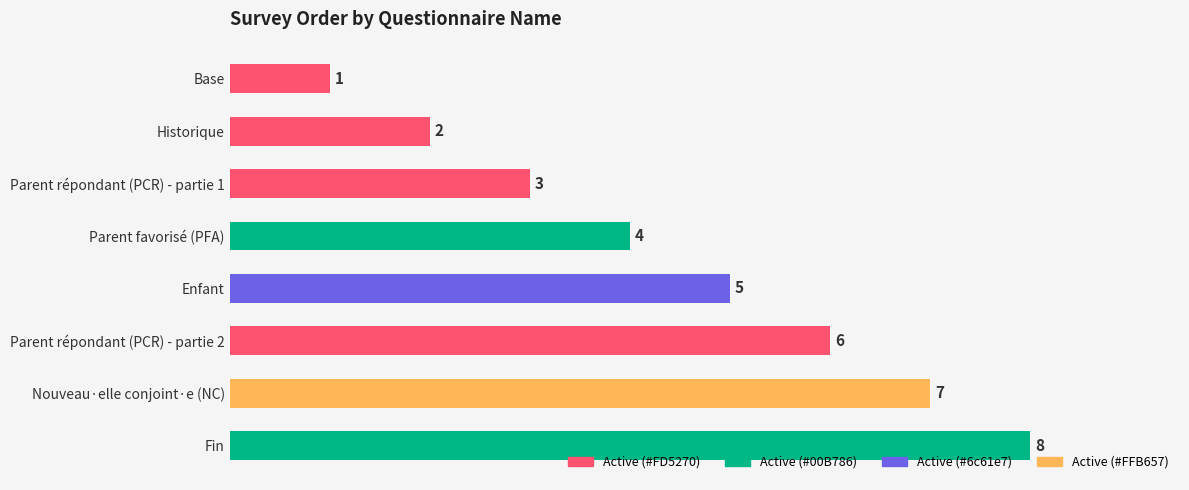

Between Fin and Parent favorisé (PFA), which is larger?

Fin